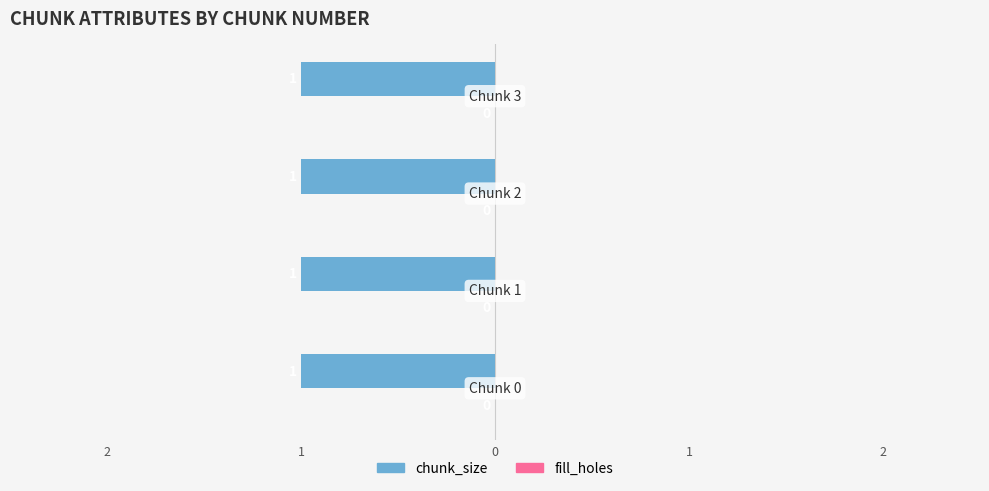

Is the value of chunk_size at 2 greater than the value of fill_holes at 3?

Yes